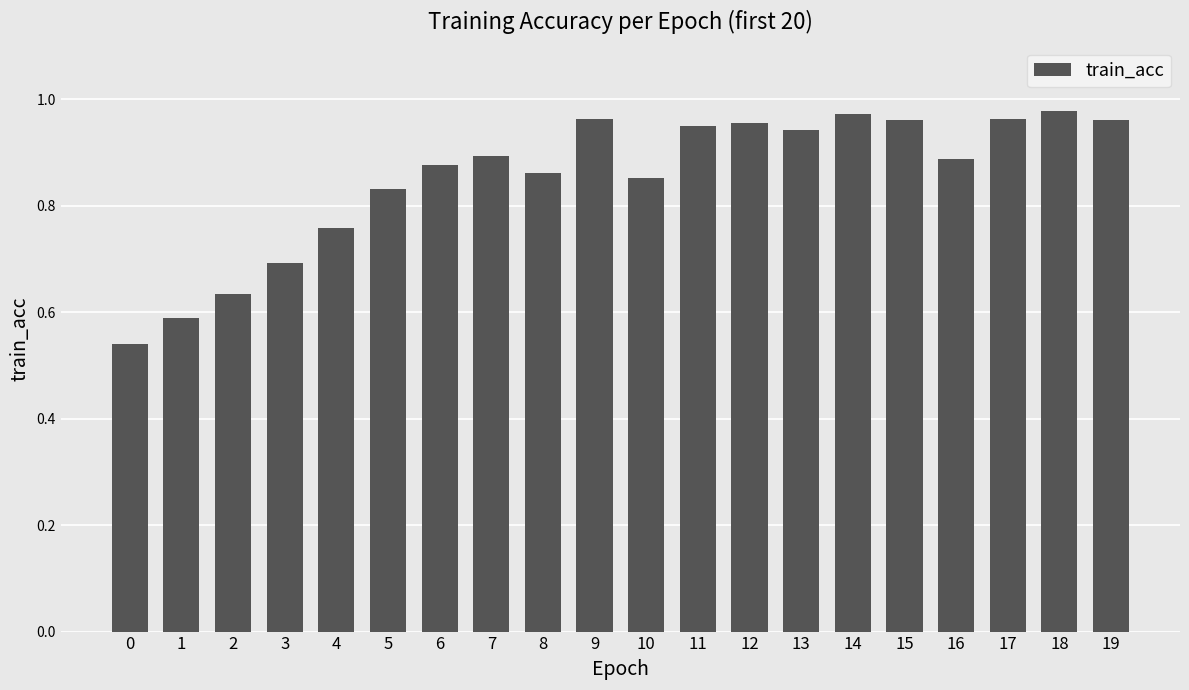

Does the chart contain any negative values?

No